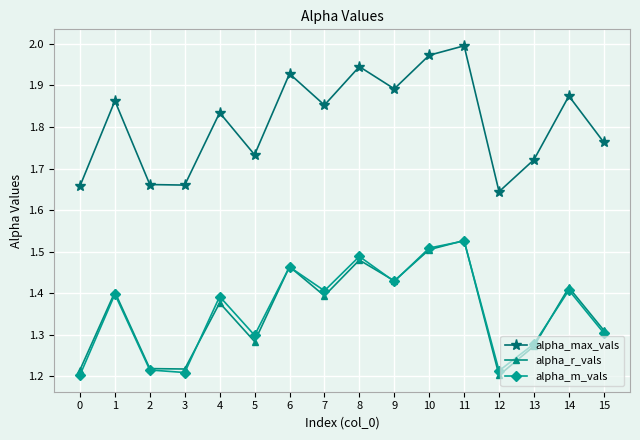

The value of alpha_m_vals at 7 is 1.4. True or false?

True